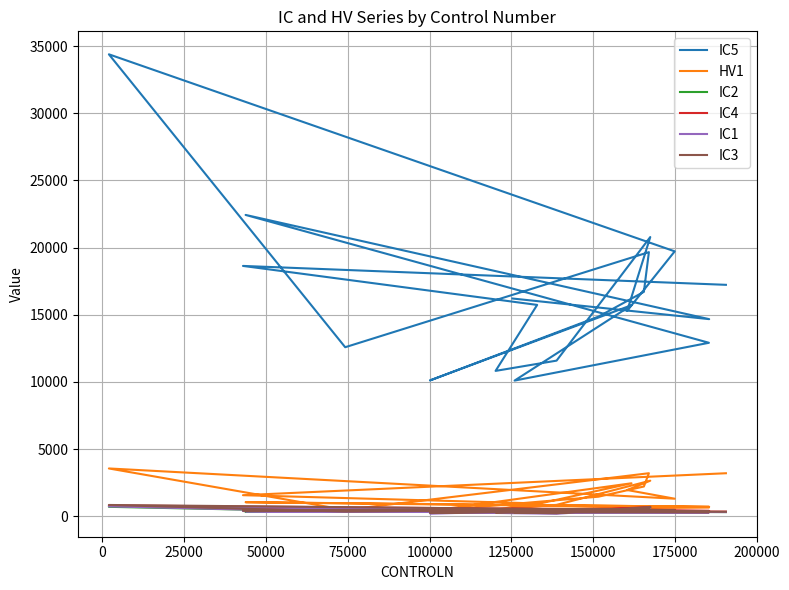

Rank the series by their maximum value, from lowest to highest.

IC2, IC1, IC4, IC3, HV1, IC5